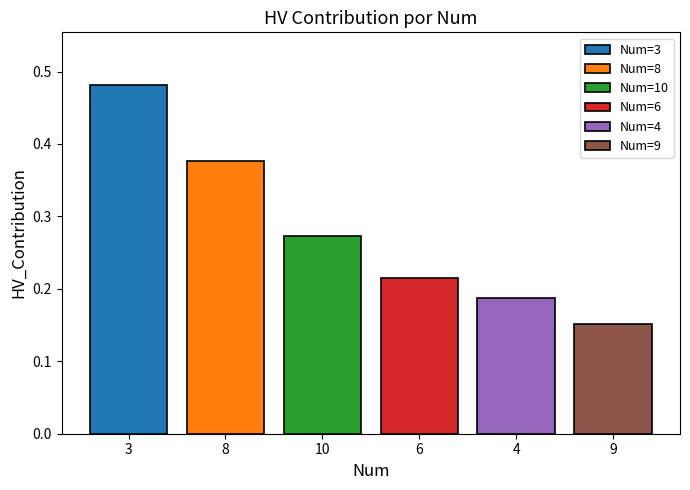

Which series has the largest range (max minus min)?

Num=3